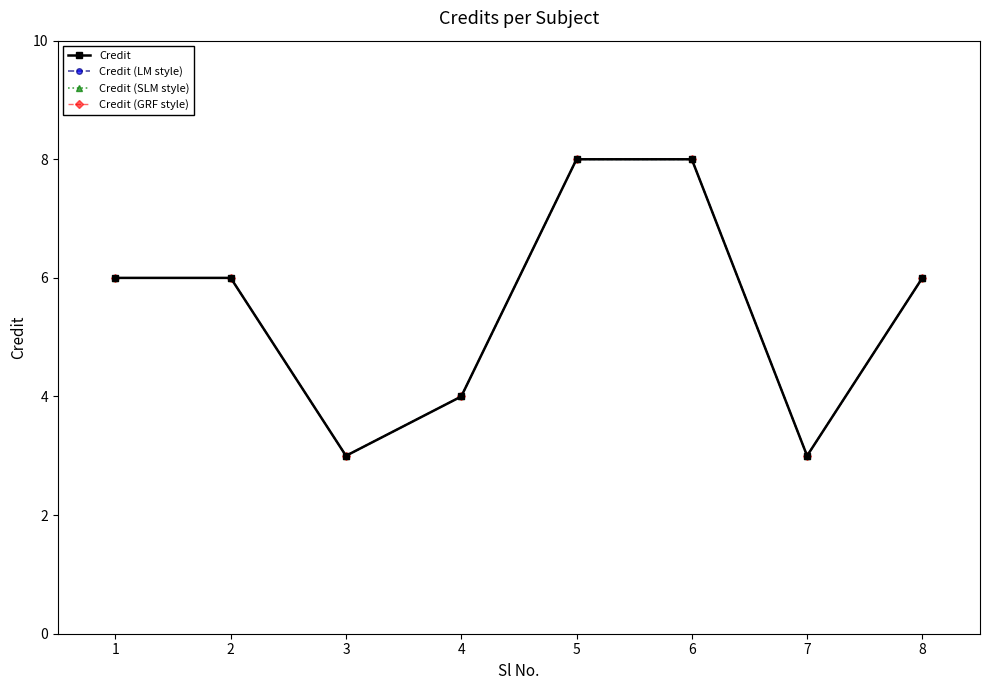

Is this an area chart (filled region under the line)?

No